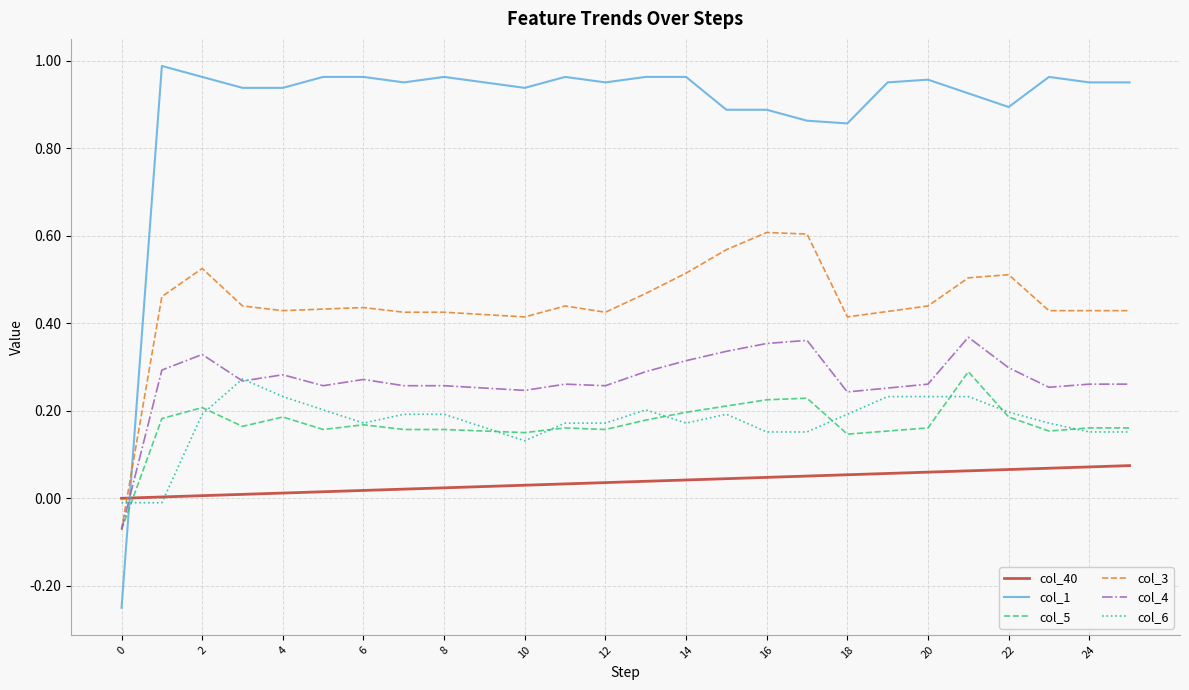

Which series has the widest spread of values?

col_1